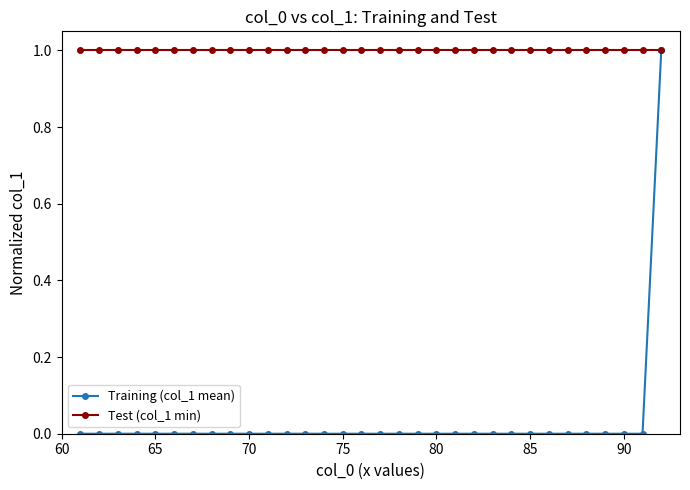

At how many categories does at least one series exceed 0?

32